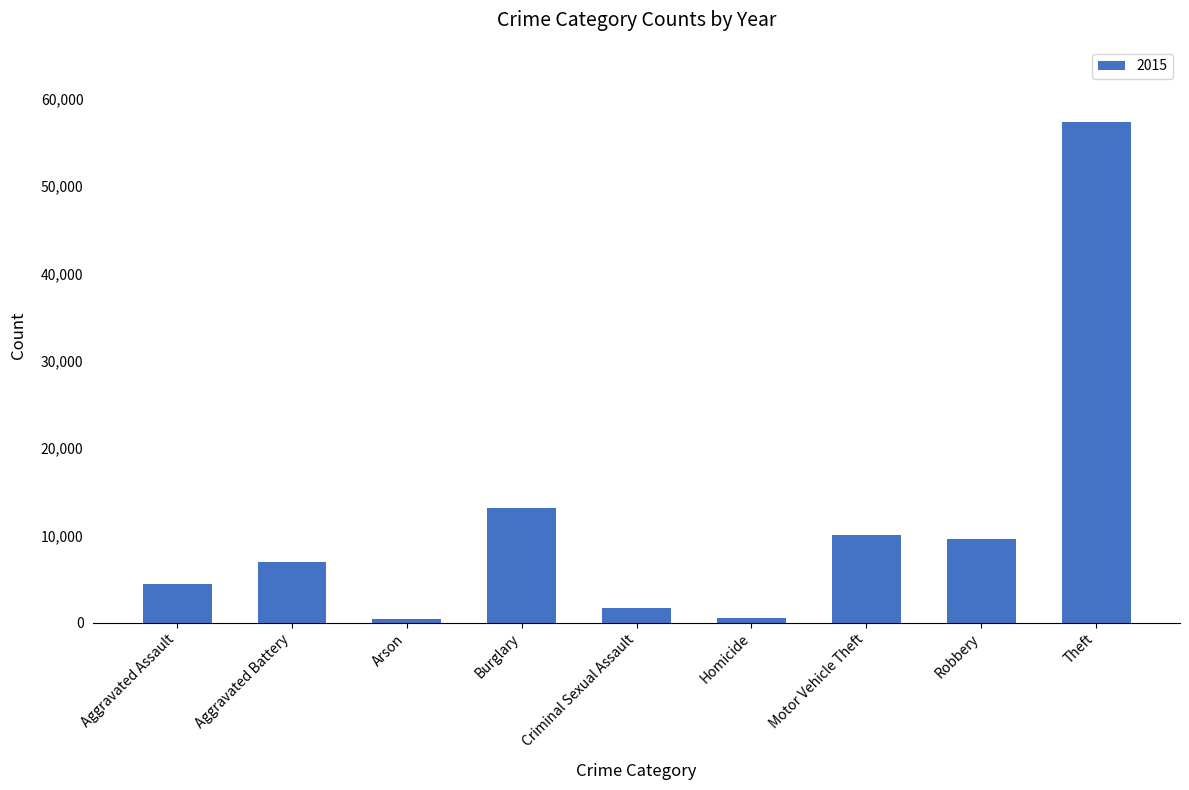

What is the difference between the maximum and minimum values?

56902